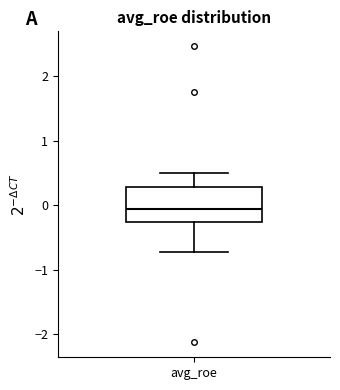

Read this box plot against the y-axis: the position of the median line, the range covered by the box, and the ends of both whiskers. The values are not printed on the chart, so give them approximately, as read against the axis.

median -0.1, box -0.3 to 0.3, whiskers -0.7 to 0.5